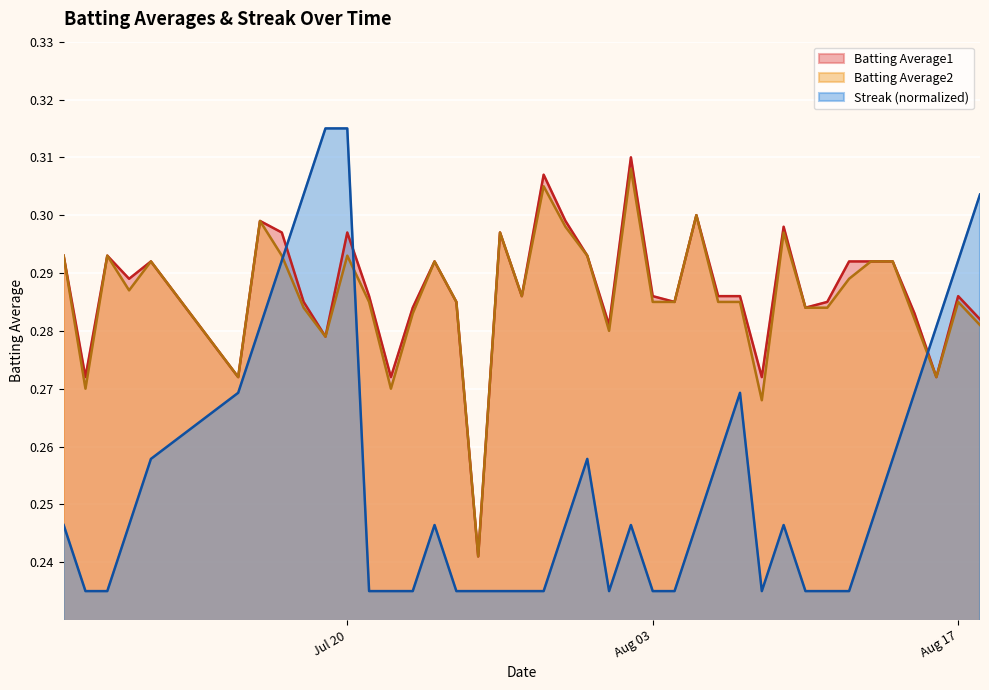

At which category is the sum across all series the highest?

Jul 20